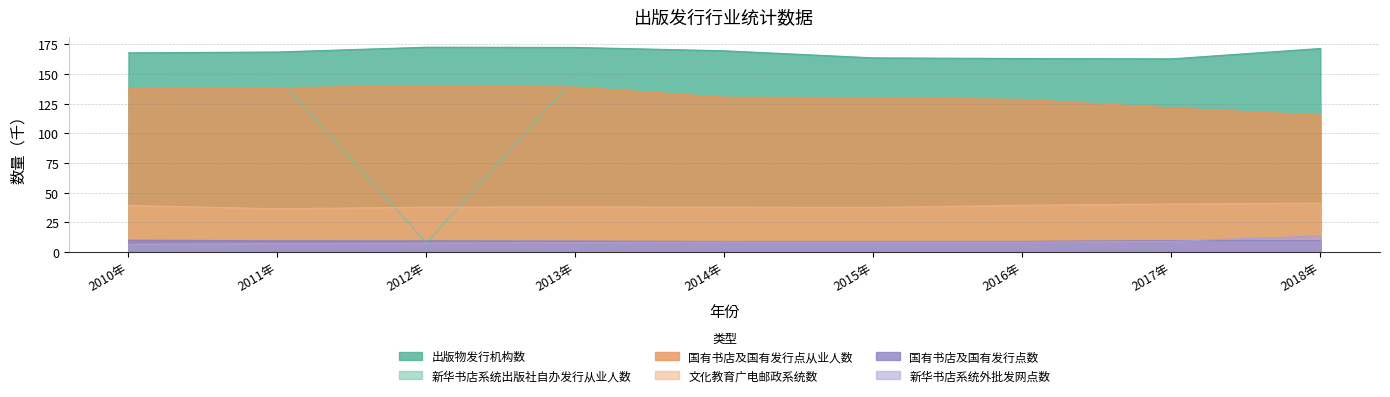

The 文化教育广电邮政系统数 series shows 24.2 at 2018年. True or false?

False